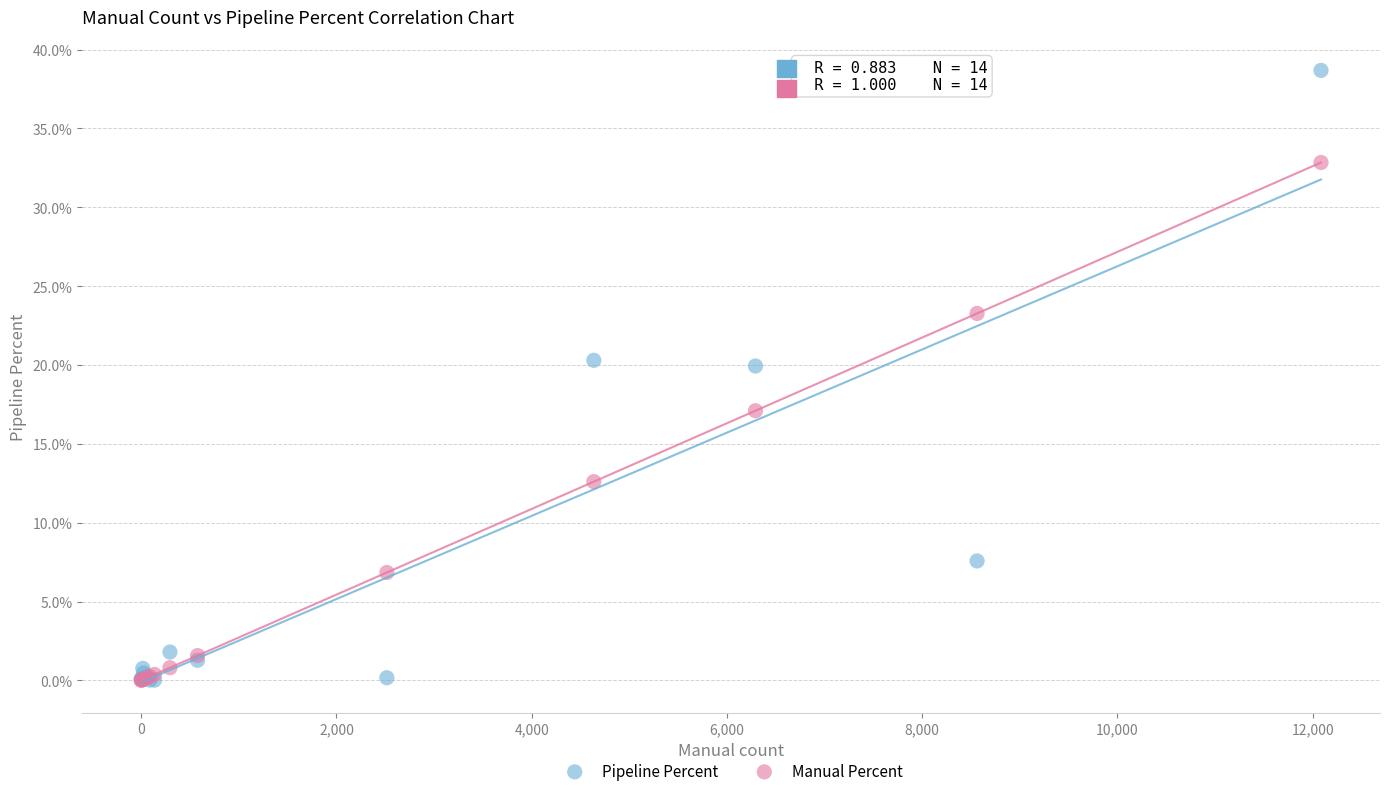

Which series has the largest Y range (max minus min)?

Pipeline Percent